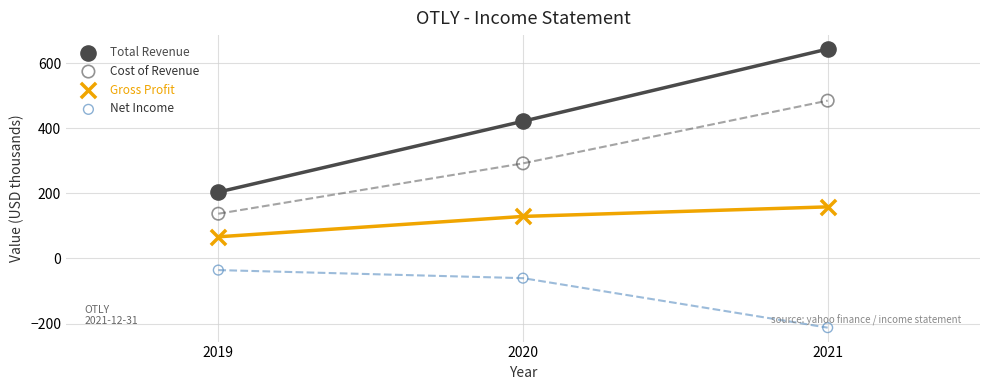

Which series reaches the minimum Y coordinate?

Net Income